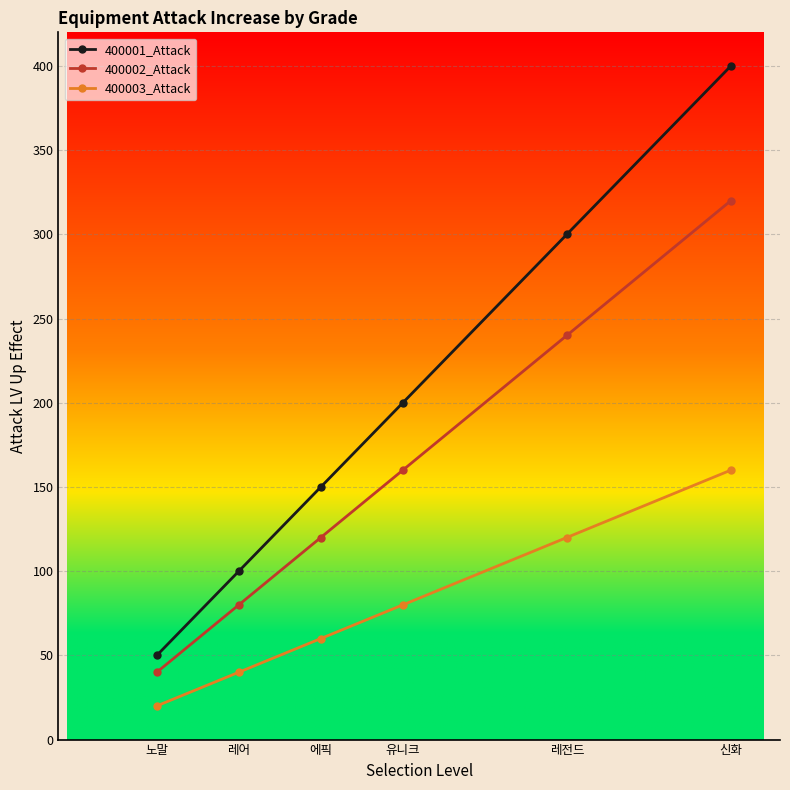

Which category has the highest value in the 400003_Attack series?

신화